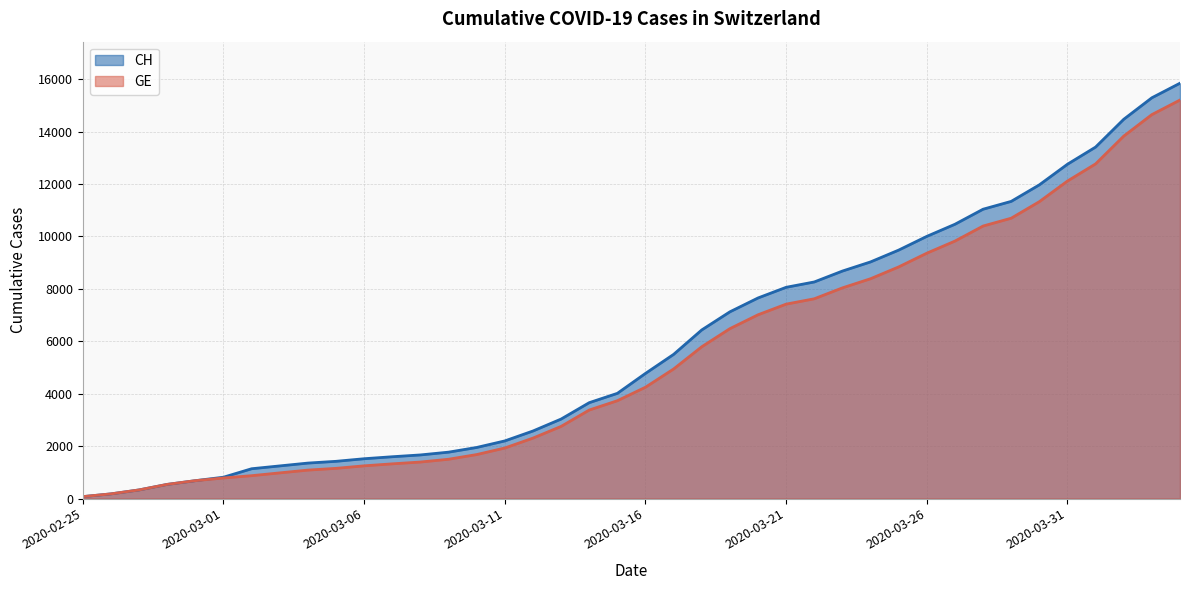

At which category does the chart reach its peak across all series?

2020-04-04